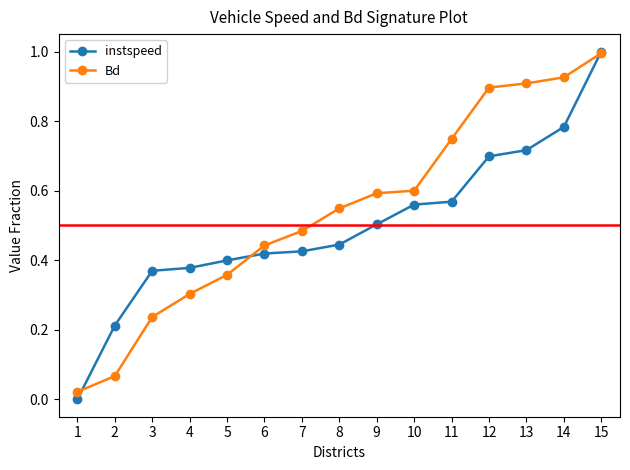

What is the sum of all Bd values?

8.1